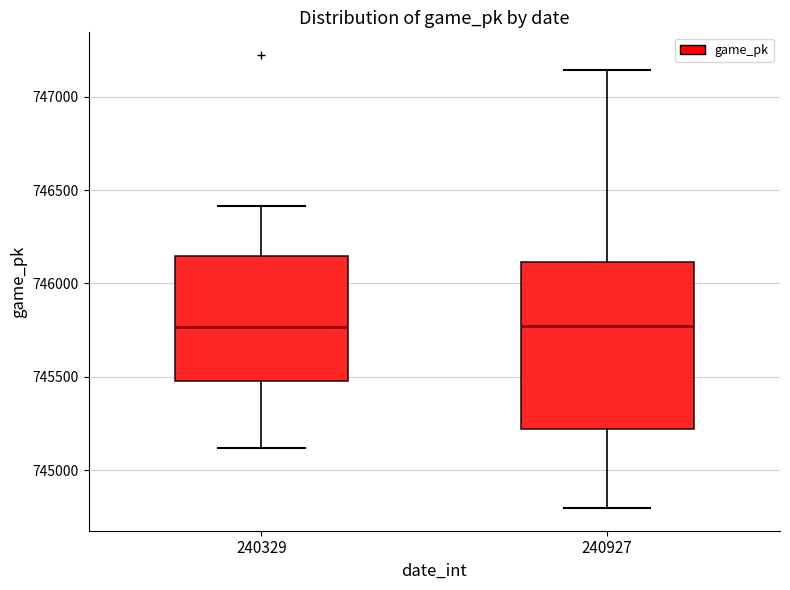

Reading left to right, read every box against the y-axis: the position of its median line, the range the box covers, and the ends of its whiskers. The values are not printed on the chart, so give them approximately, as read against the axis.

240329: median 745750, box 745500 to 746150, whiskers 745100 to 746400
240927: median 745750, box 745200 to 746100, whiskers 744800 to 747150